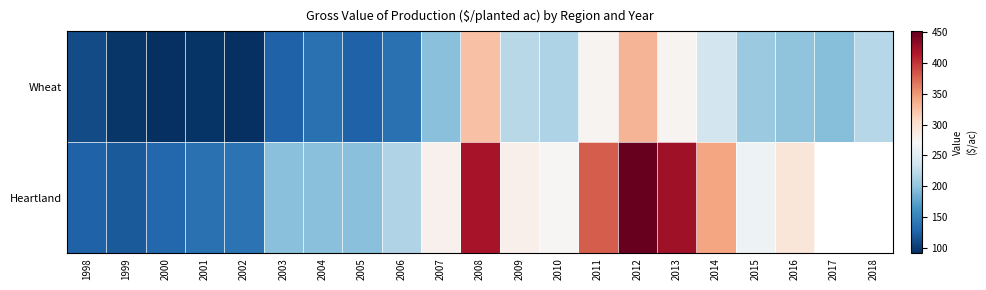

Where is Wheat nearest to the value 211?

2010